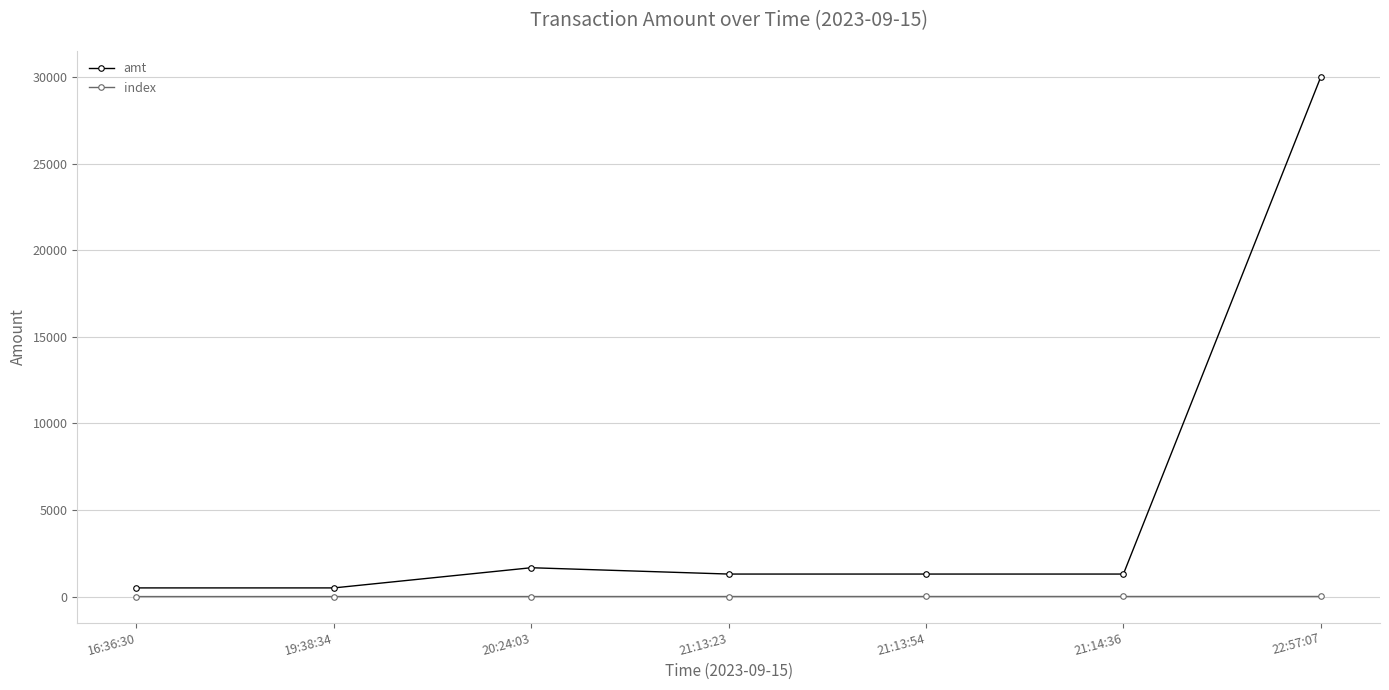

Which series has the widest spread of values?

amt